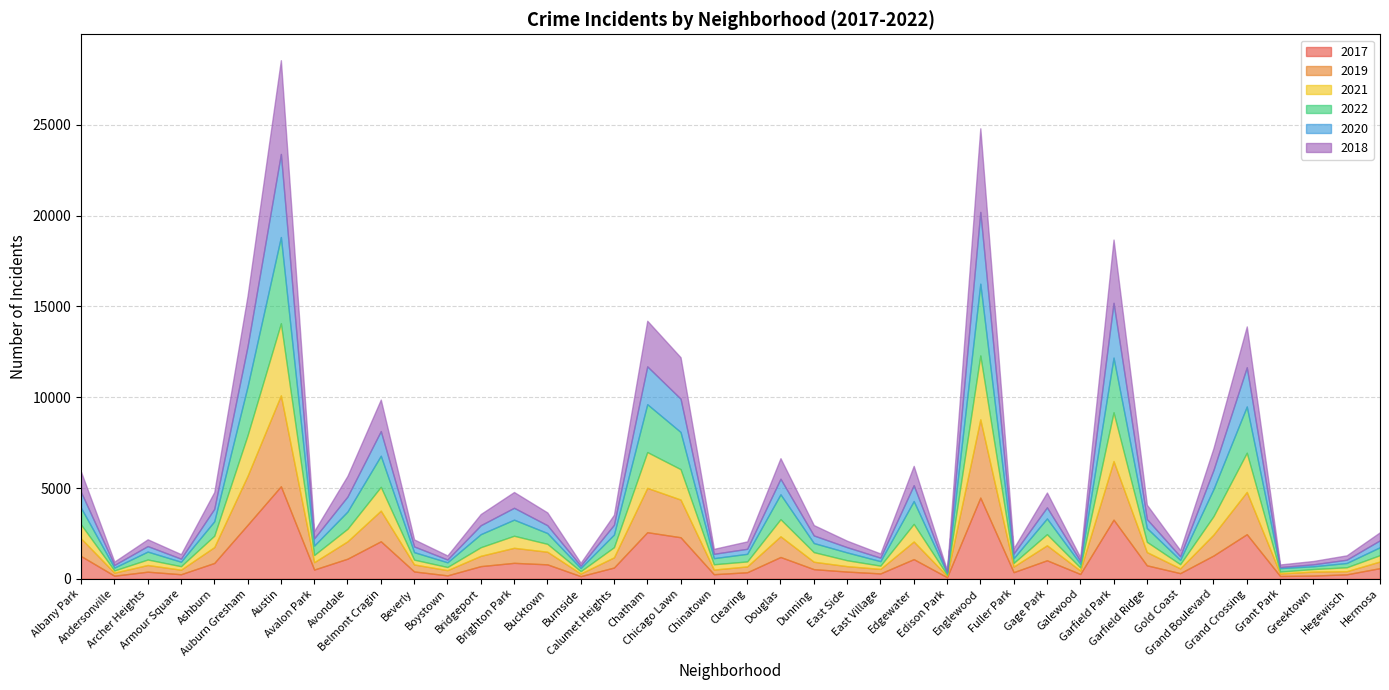

At which label is 2018 closest to 2618?

Chatham